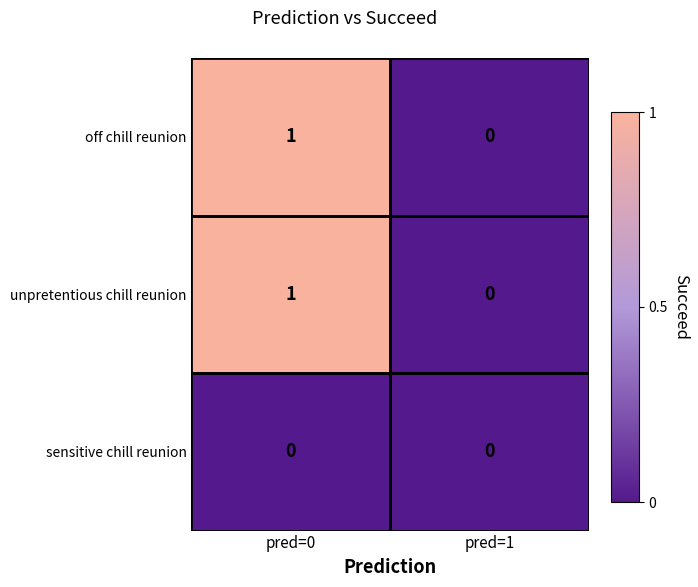

List the labels in order of unpretentious chill reunion value, smallest first.

pred=1, pred=0